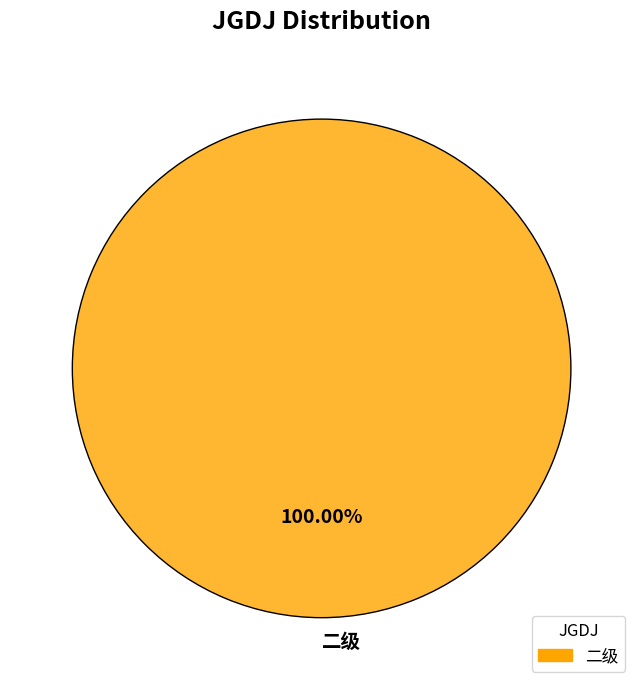

Does 二级 account for over 50% of the chart?

Yes